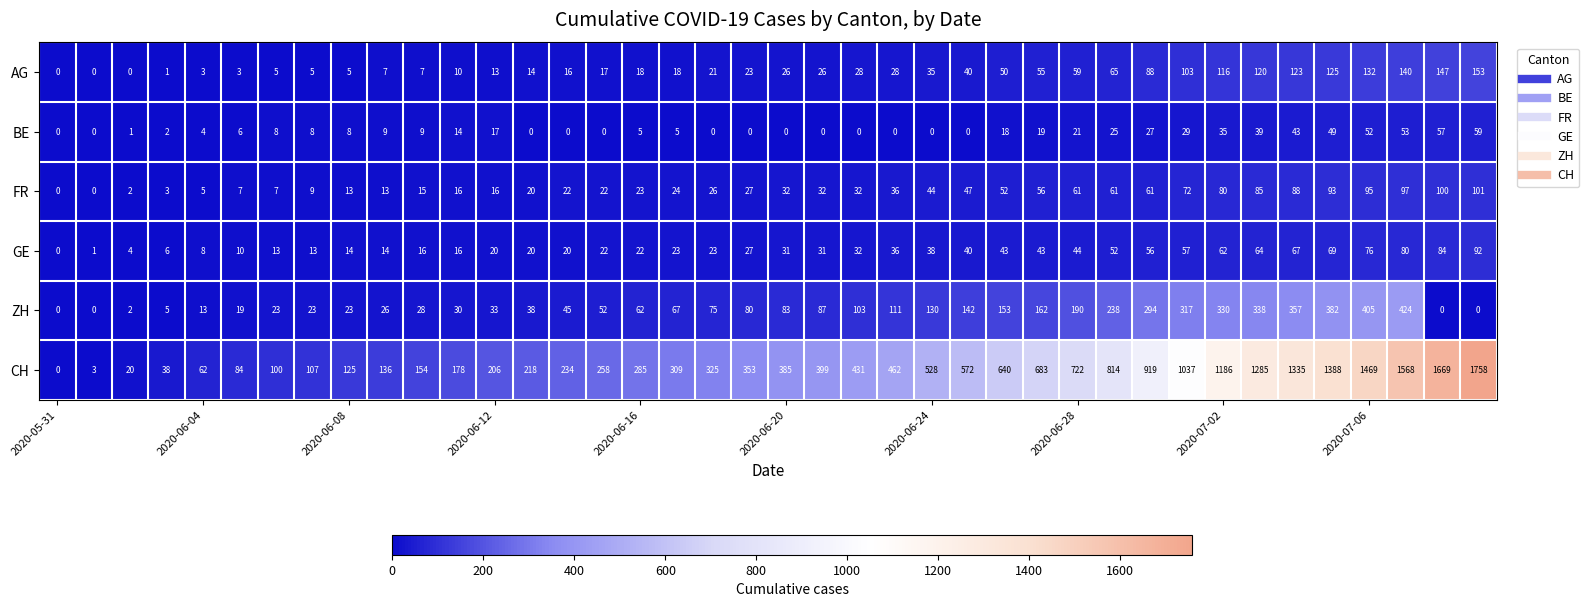

What is the highest value of the BE series?

59